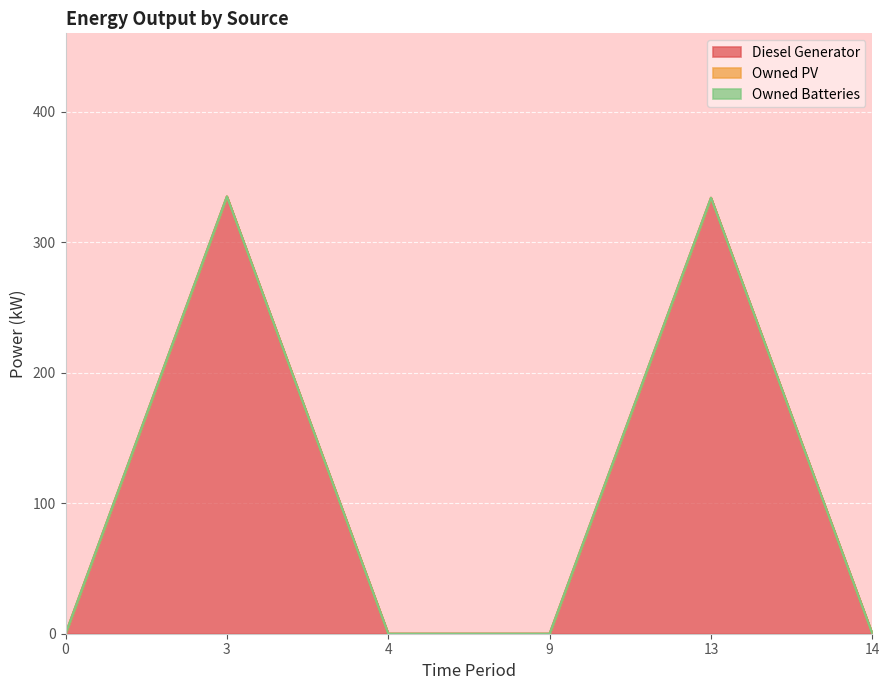

List the series in order of their peak value, lowest first.

Owned PV, Owned Batteries, Diesel Generator